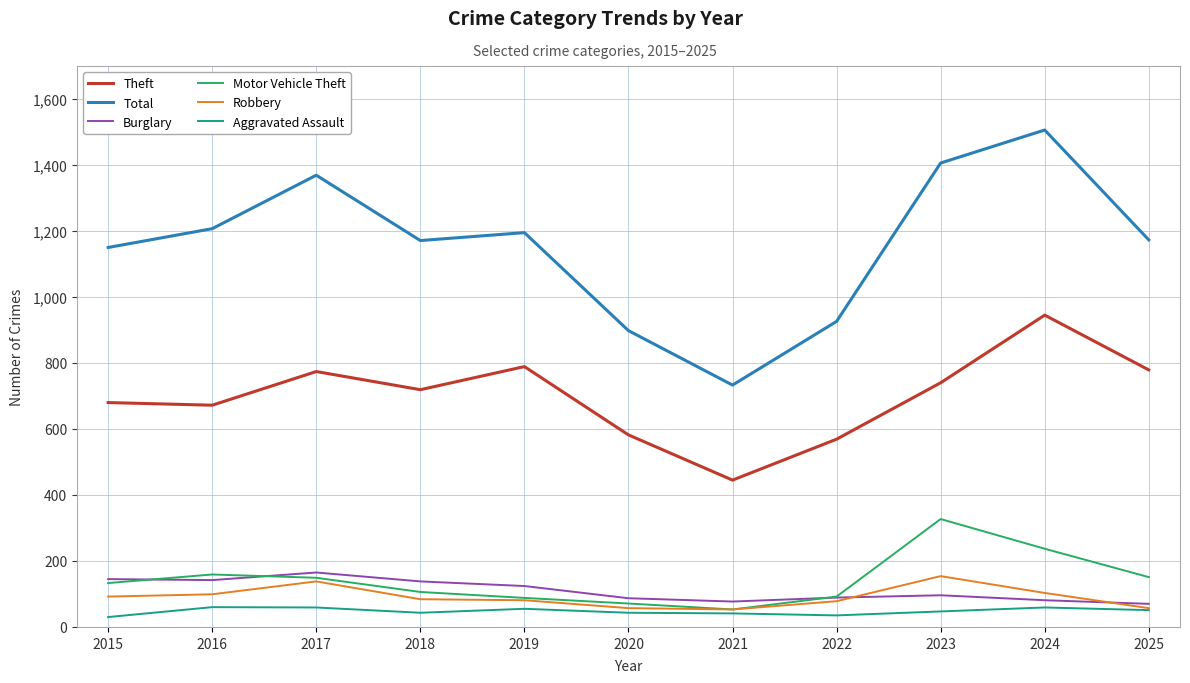

True or false: Motor Vehicle Theft and Total intersect in this chart.

False